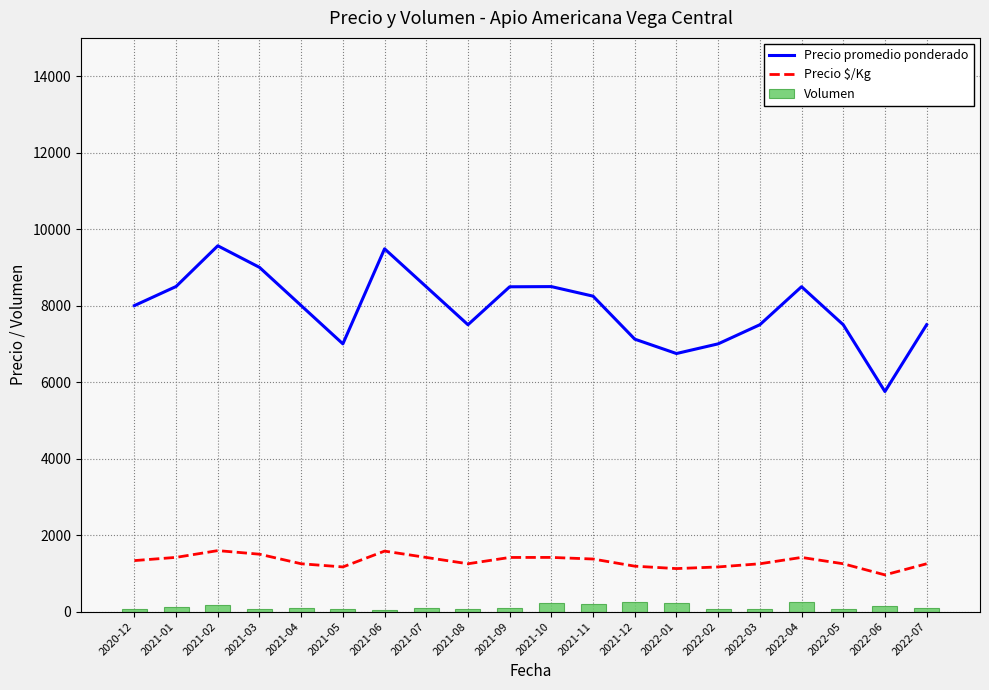

What is the difference between the highest and lowest values at 2021-09?

8406